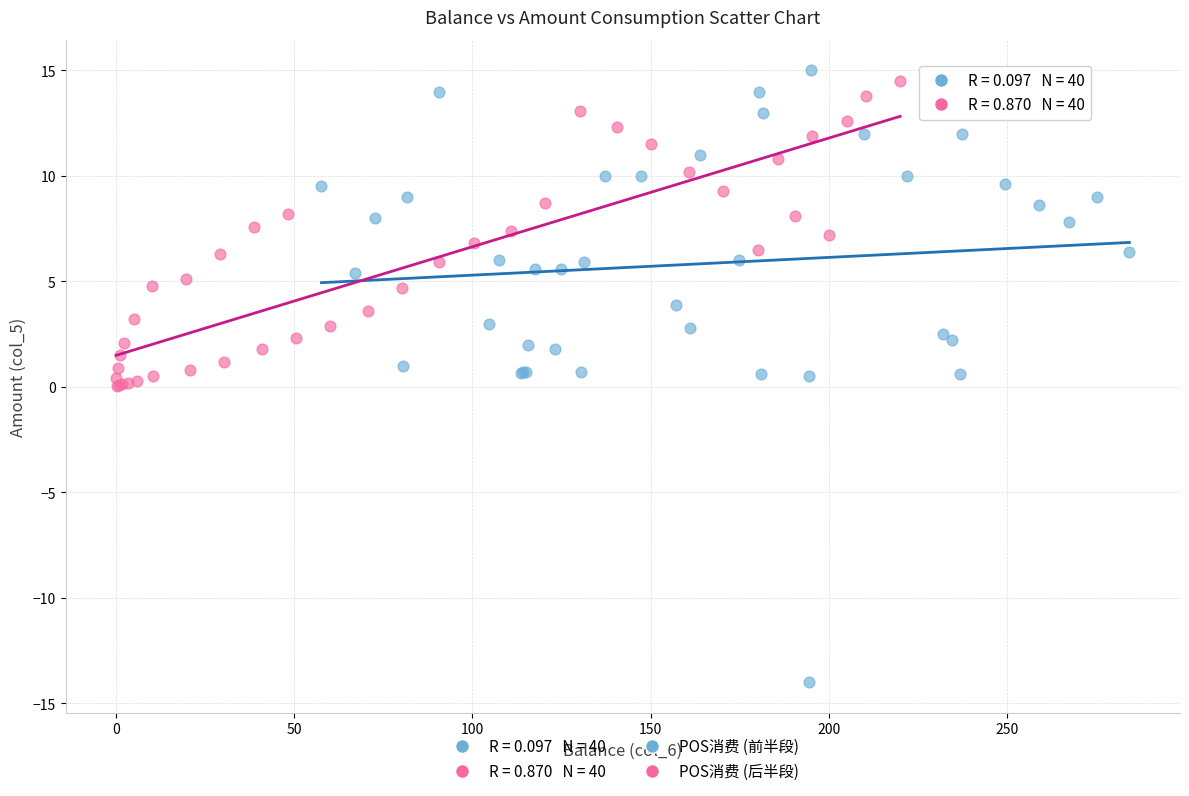

Which series has the largest Y range (max minus min)?

POS消费 (前半段)